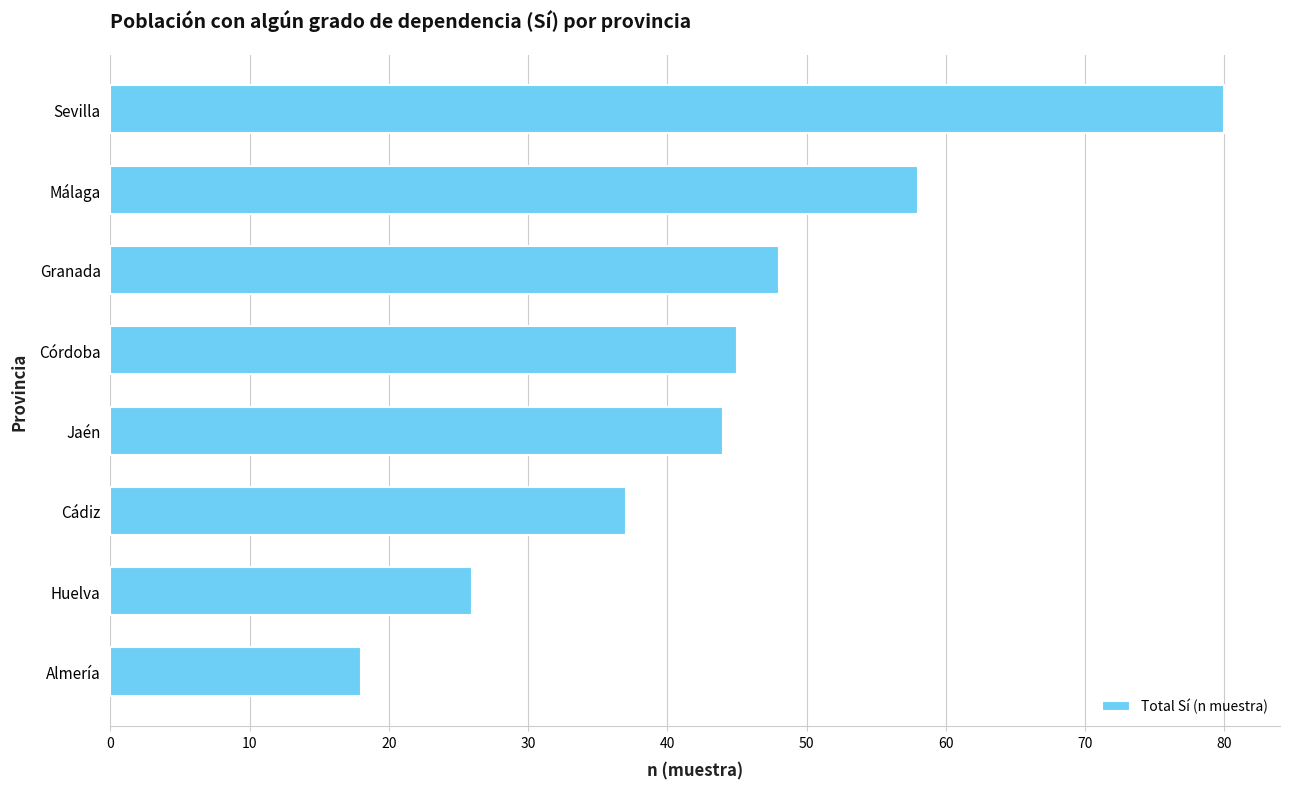

What is the minimum value shown in the chart?

18